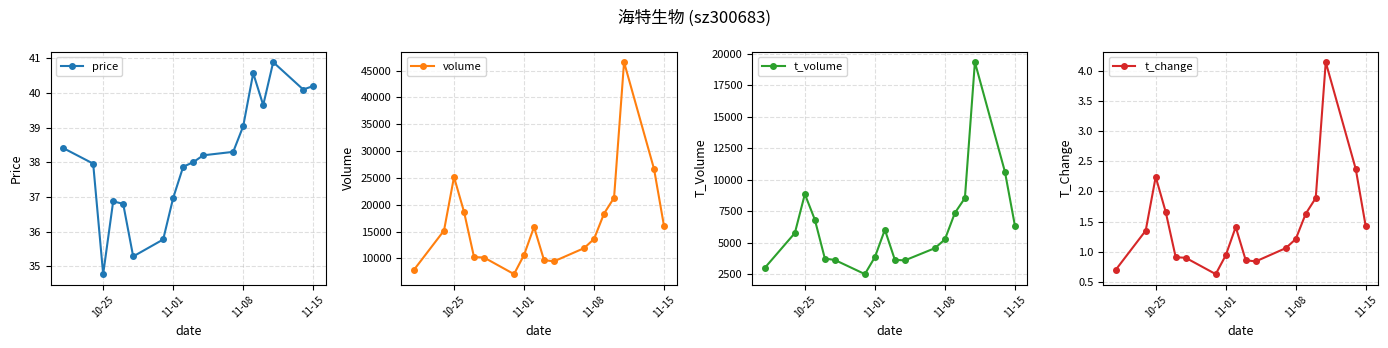

True or false: volume has more than 2 interior local peaks.

True